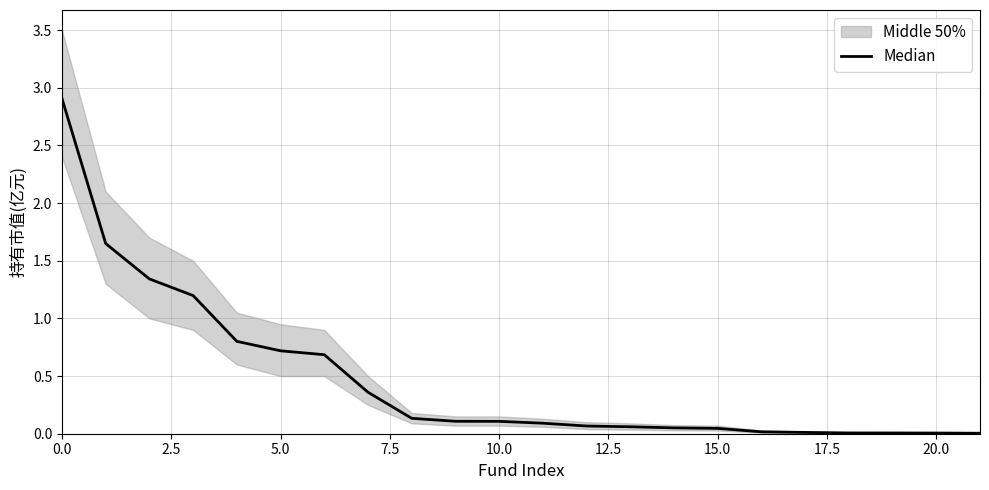

What is the greatest value displayed?

2.9